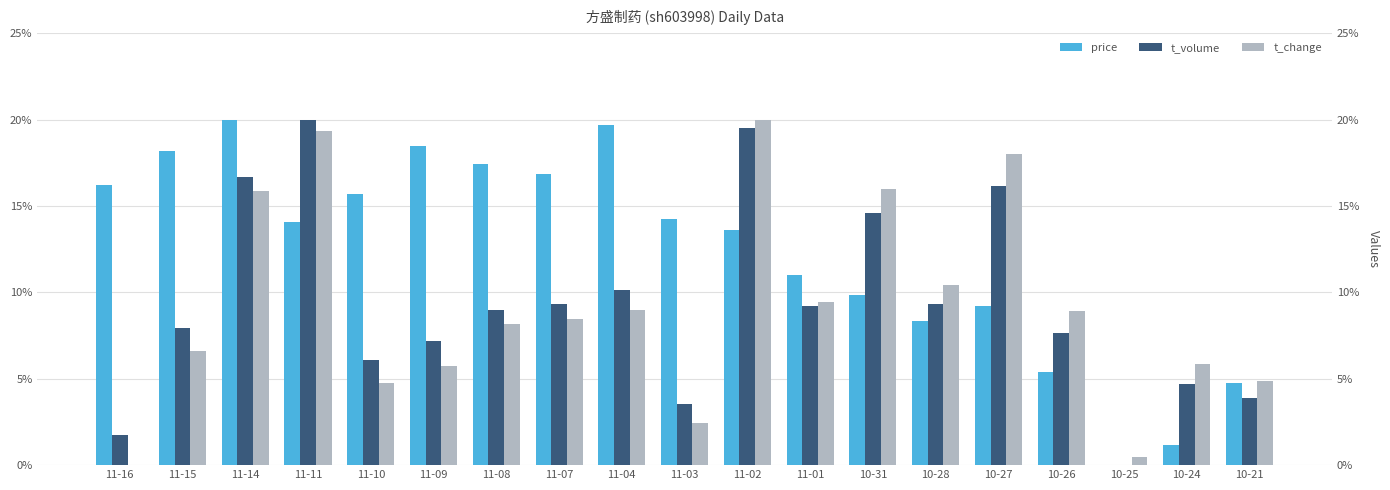

Reading left to right, list all the values displayed in this chart.

price: 16.2	18.2	20.0	14.1	15.7	18.5	17.4	16.9	19.7	14.3	13.6	11.0	9.8	8.3	9.2	5.4	0.0	1.2	4.8
t_volume: 1.8	7.9	16.7	20.0	6.1	7.2	9.0	9.3	10.1	3.5	19.5	9.2	14.6	9.3	16.2	7.7	0.0	4.7	3.9
t_change: 0.0	6.6	15.9	19.4	4.7	5.8	8.1	8.4	9.0	2.5	20.0	9.4	16.0	10.4	18.0	8.9	0.5	5.8	4.9